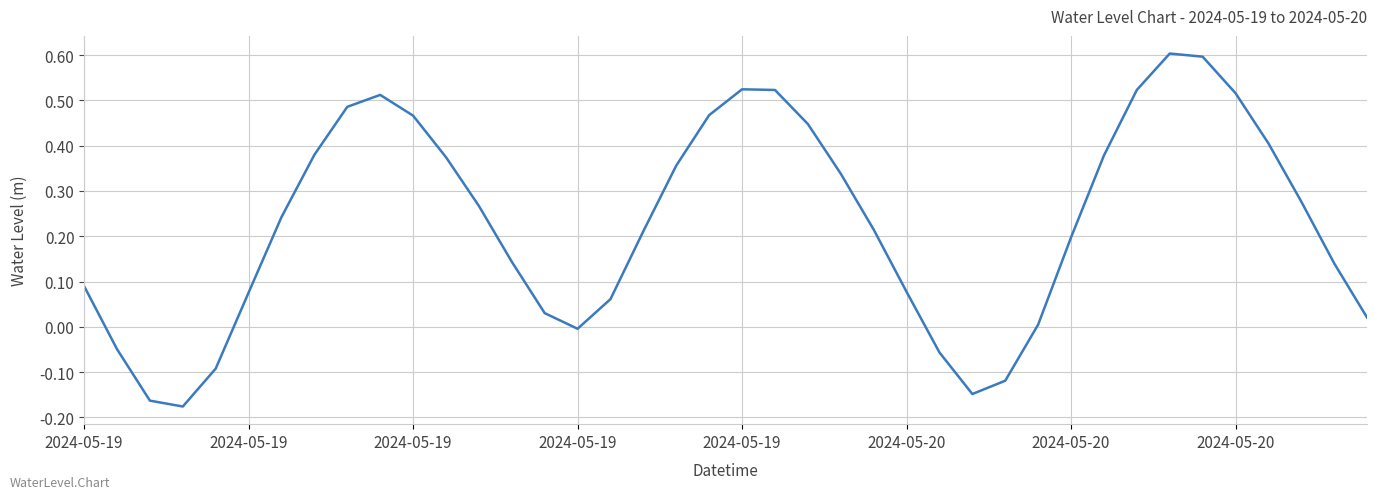

What is the maximum value shown in the chart?

0.6